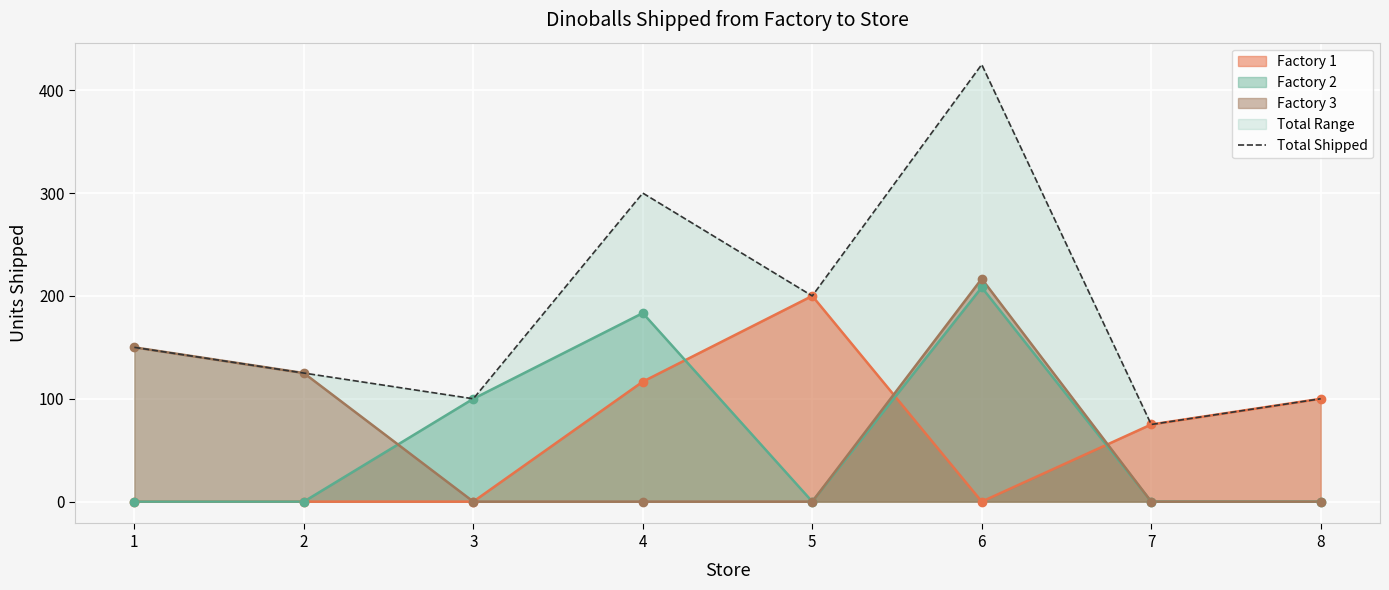

What is the sum of all values?

1475